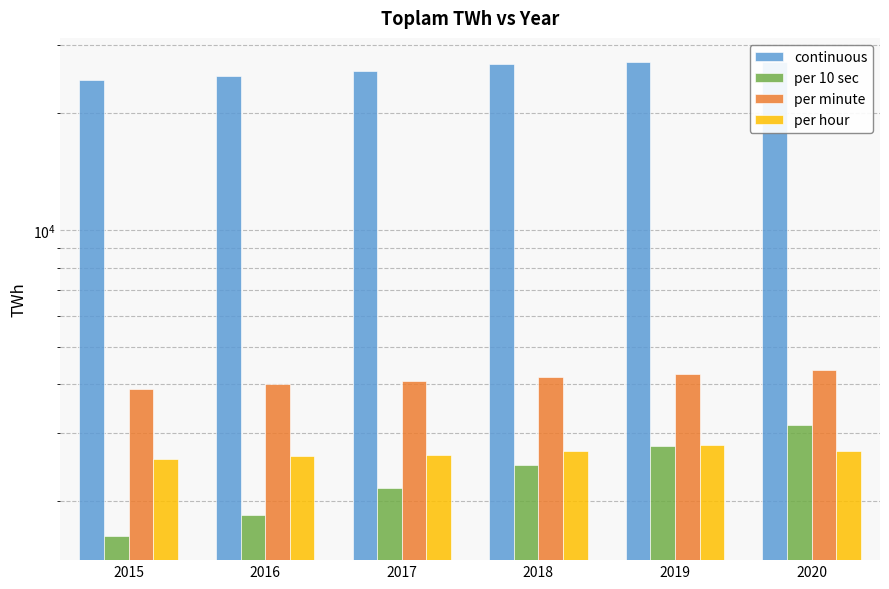

What is the value of the continuous bar at the 3rd from the left?

25730.0